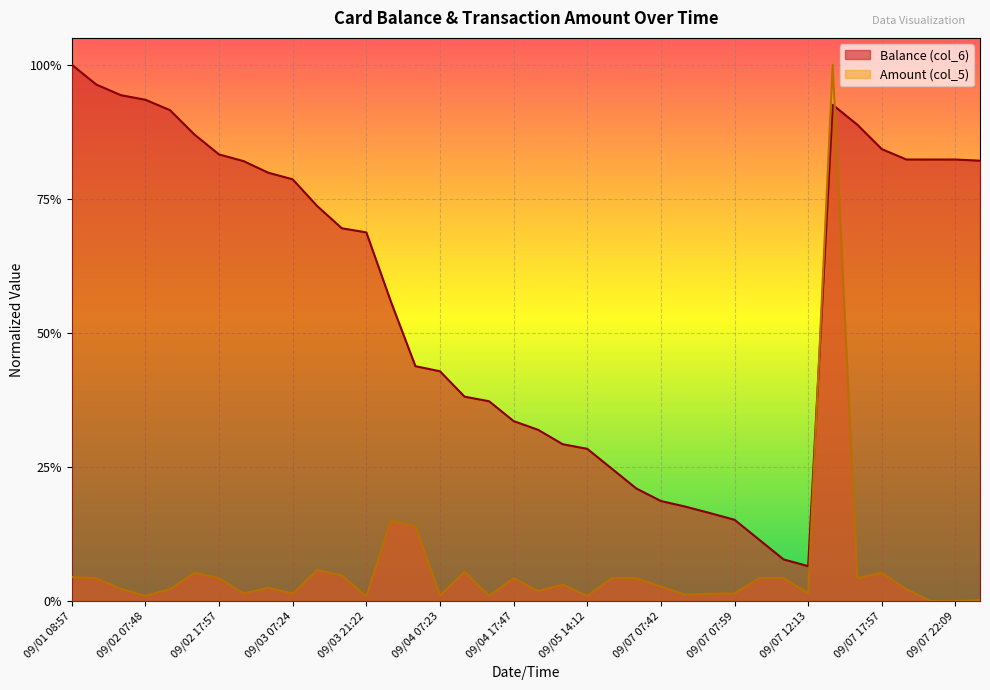

Is the value of Balance (col_6) at 09/05 07:22 greater than the value of Amount (col_5) at 09/01 08:57?

Yes